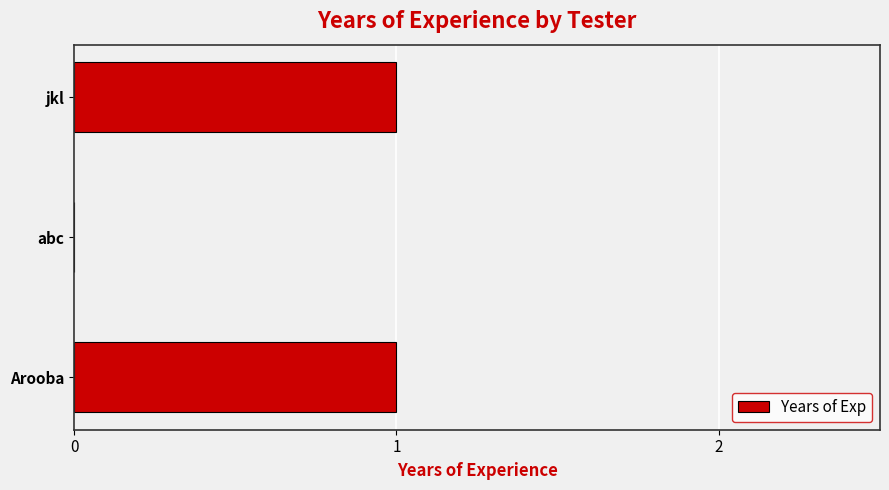

How many categories are shown in the chart?

3